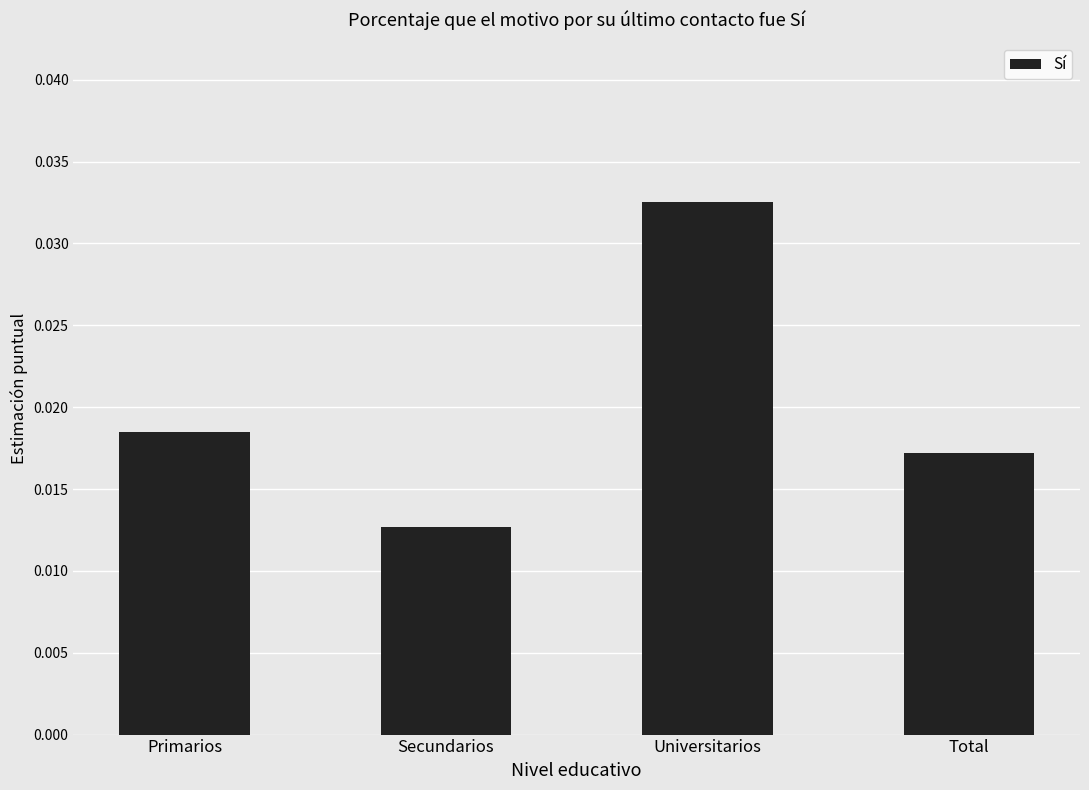

Are the bars grouped side by side (vs. stacked)?

No